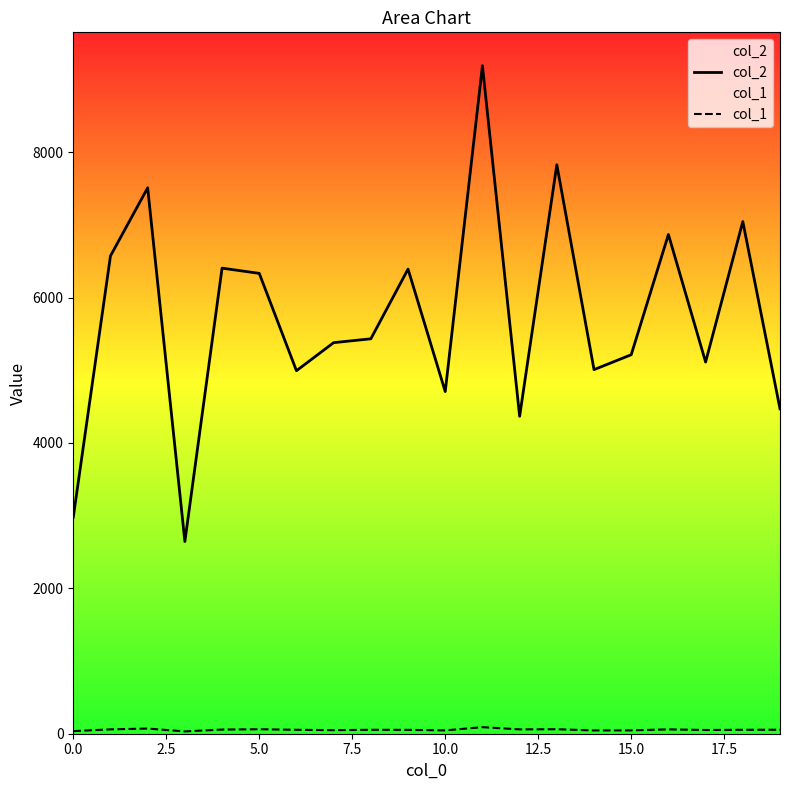

Which series has the largest total across all categories?

col_2